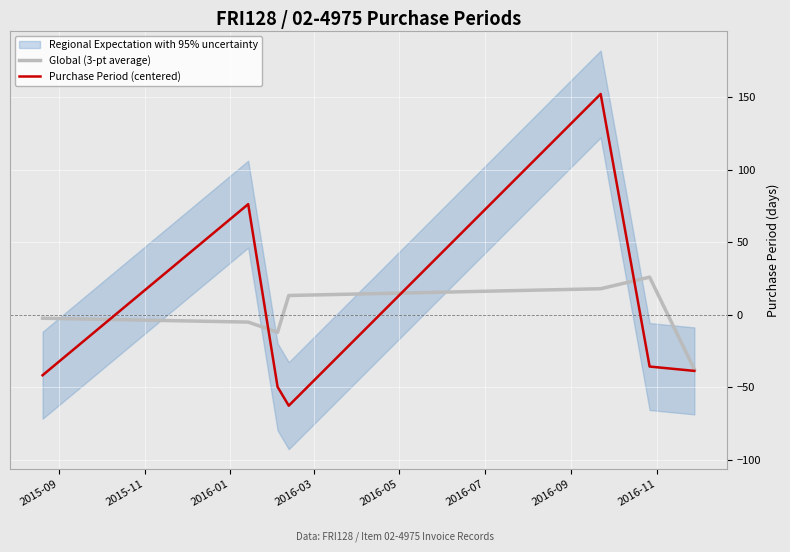

What is the minimum value for Purchase Period (centered)?

-62.7